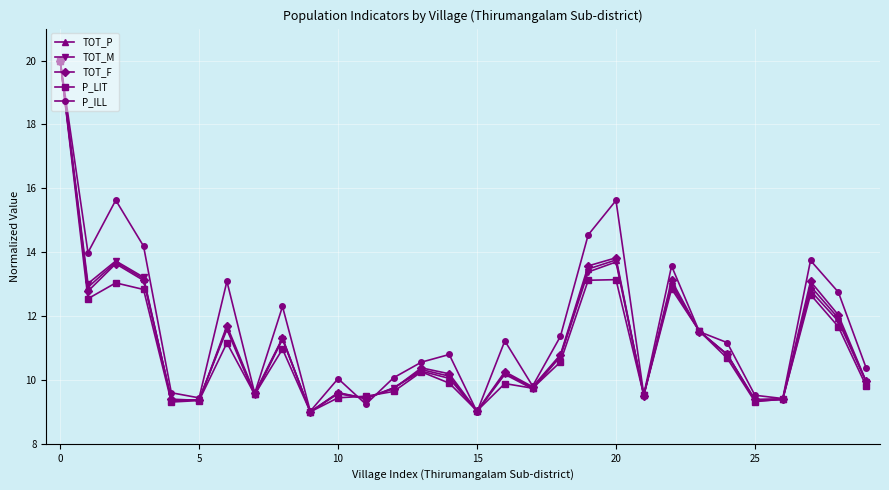

True or false: P_LIT has more than 2 interior local peaks.

True